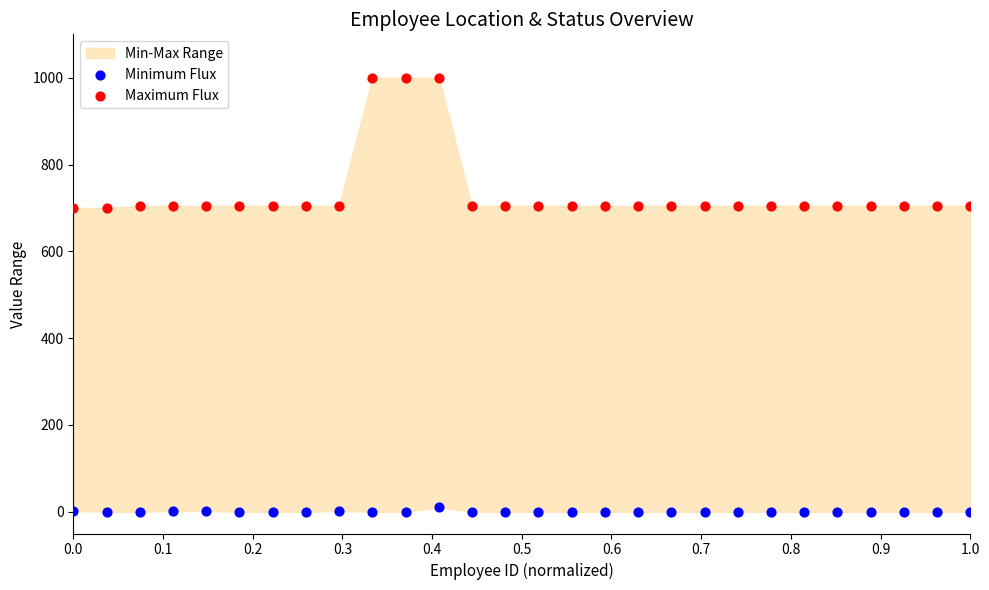

Which series has the largest Y range (max minus min)?

Maximum Flux